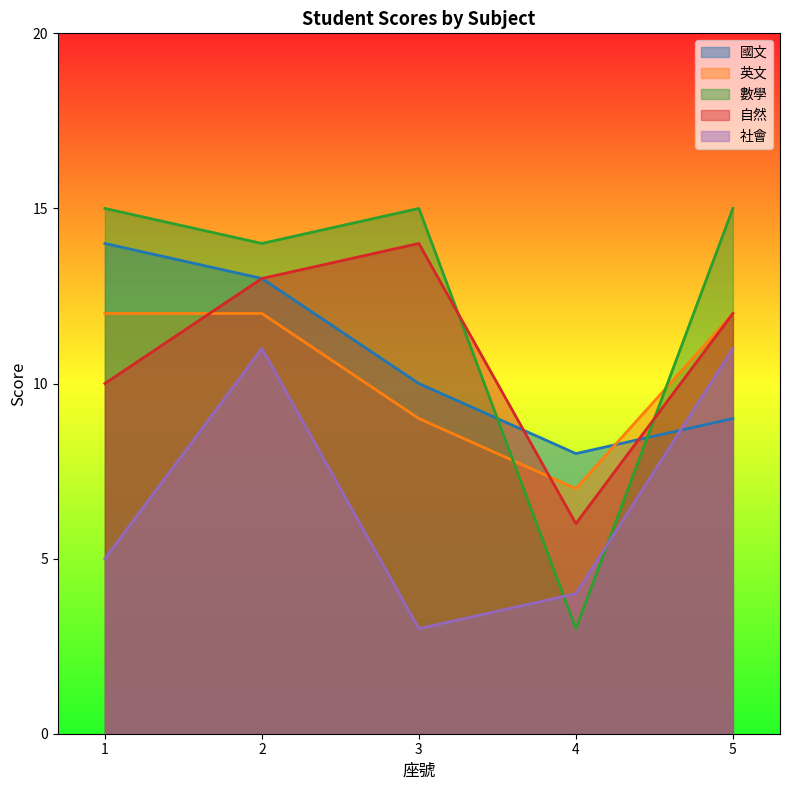

Reading left to right, extract all data points from this chart.

國文: 14	13	10	8	9
英文: 12	12	9	7	12
數學: 15	14	15	3	15
自然: 10	13	14	6	12
社會: 5	11	3	4	11